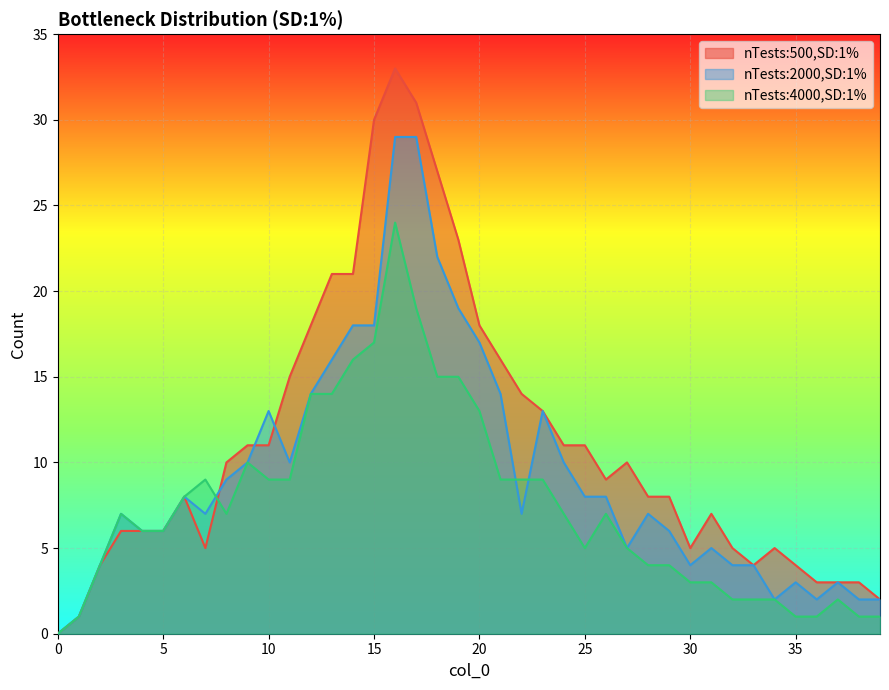

Between 9 and 39, which series saw the biggest shift?

nTests:500,SD:1%